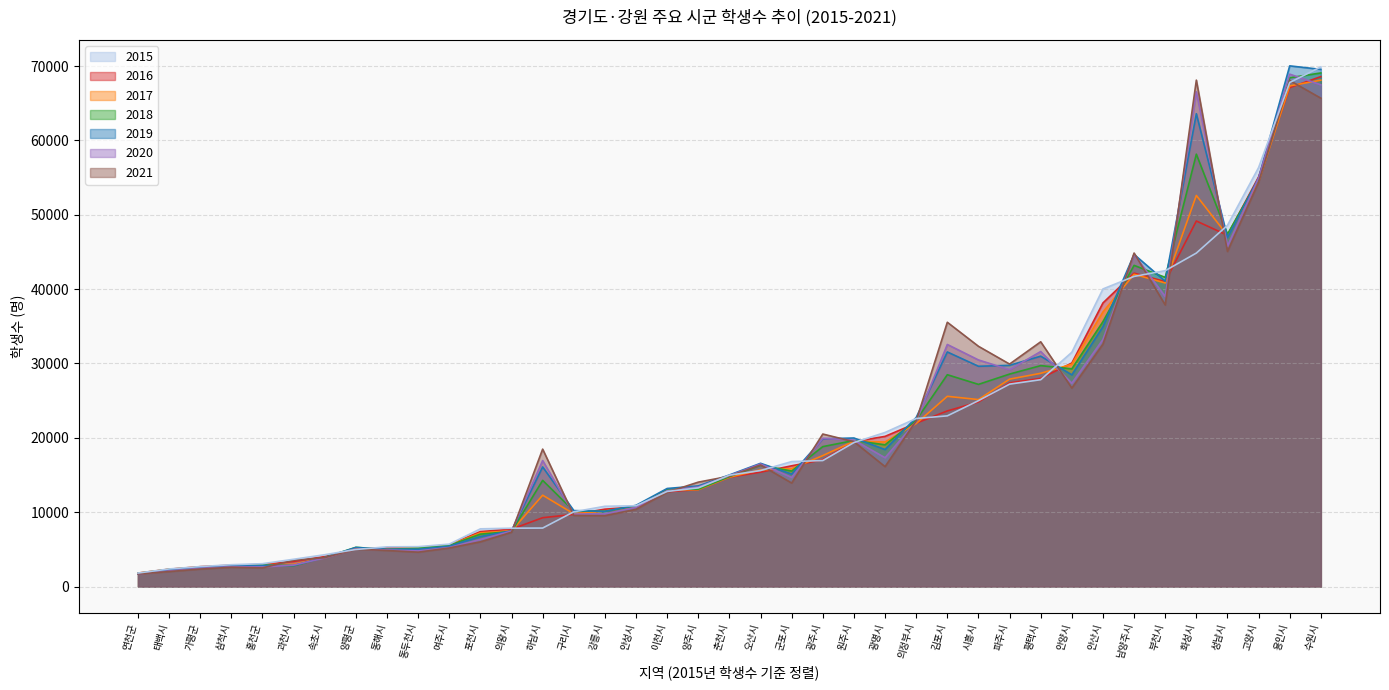

What is the difference between the 2020 values at 과천시 and 이천시?

9997